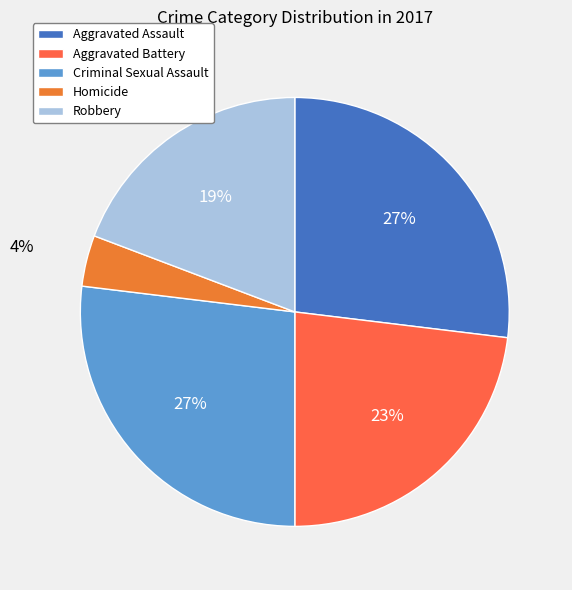

Is there a majority slice in this chart?

No